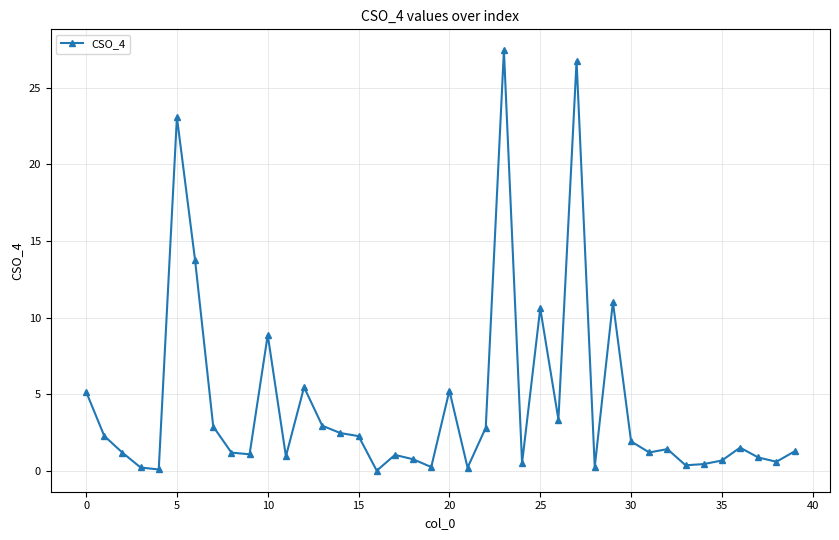

Count the number of categories in the chart.

40